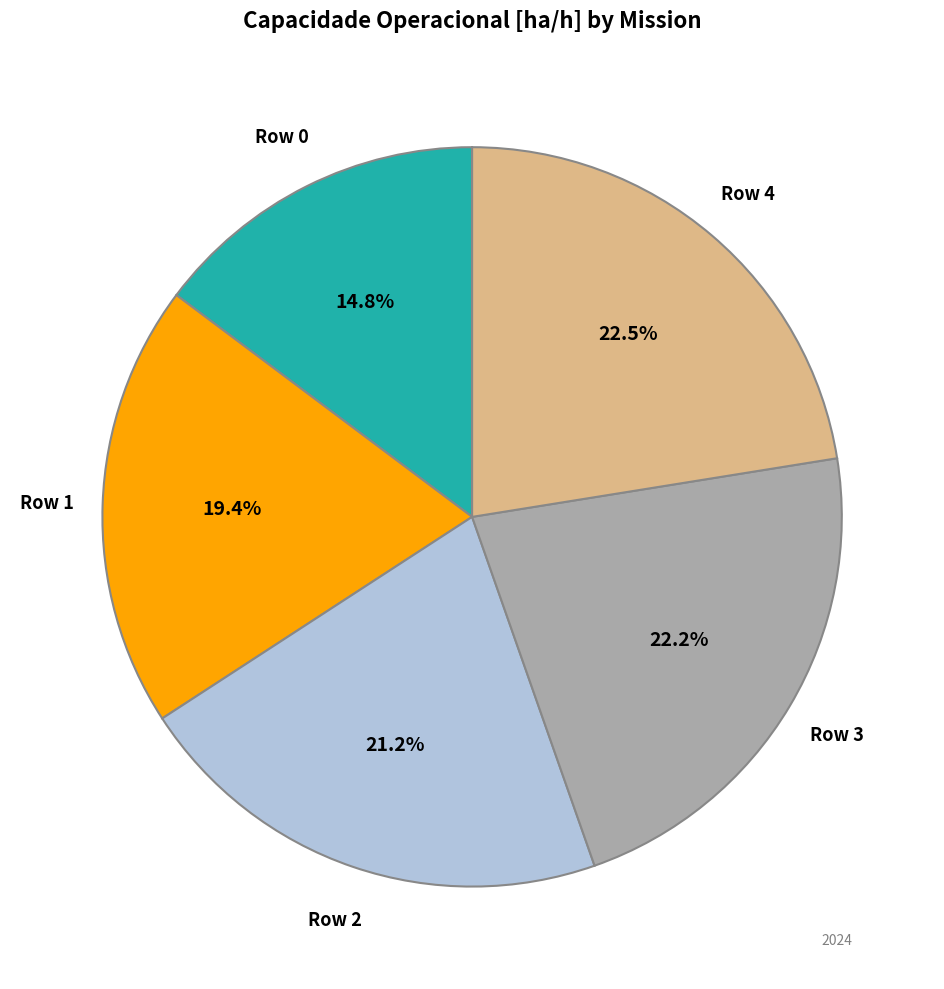

Is there any slice that represents more than half of the pie?

No